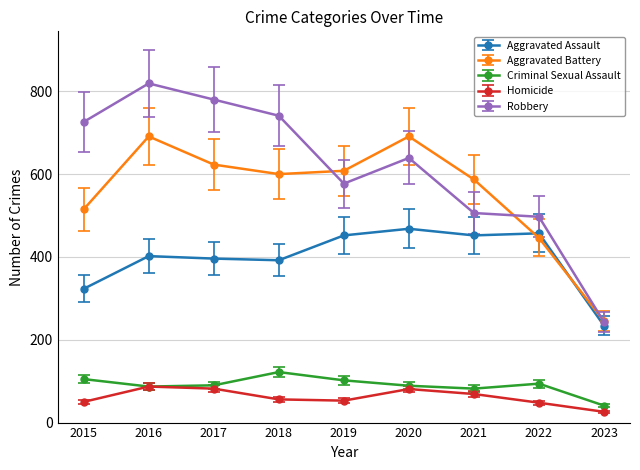

What are all the series names shown in the legend?

Aggravated Assault, Aggravated Battery, Criminal Sexual Assault, Homicide, Robbery